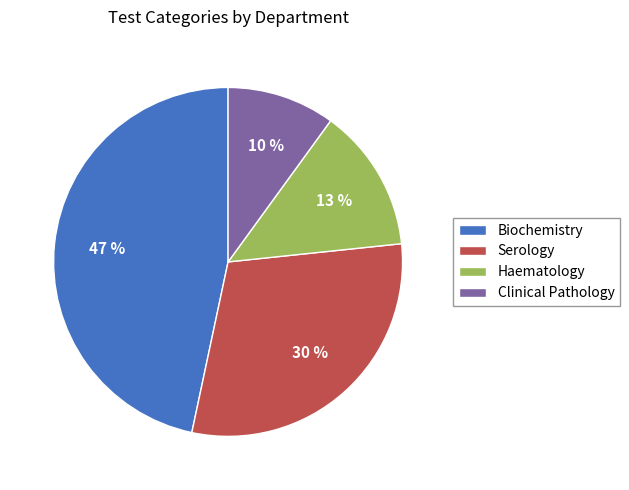

True or false: Serology accounts for 30% of the total.

True